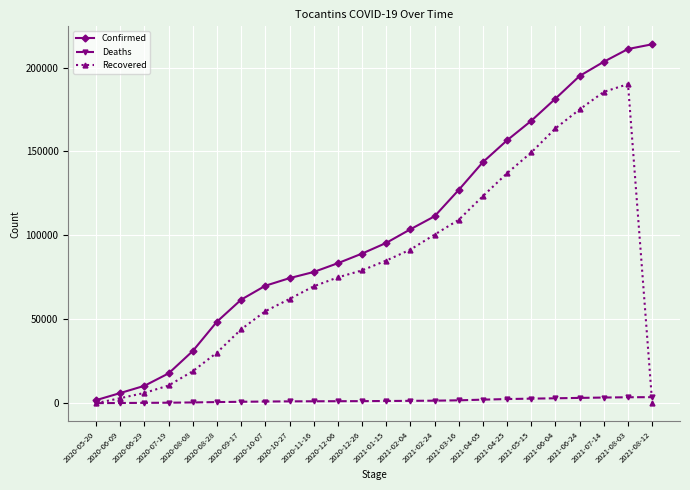

What is the difference between the Deaths values at 2021-03-16 and 2020-10-07?

730